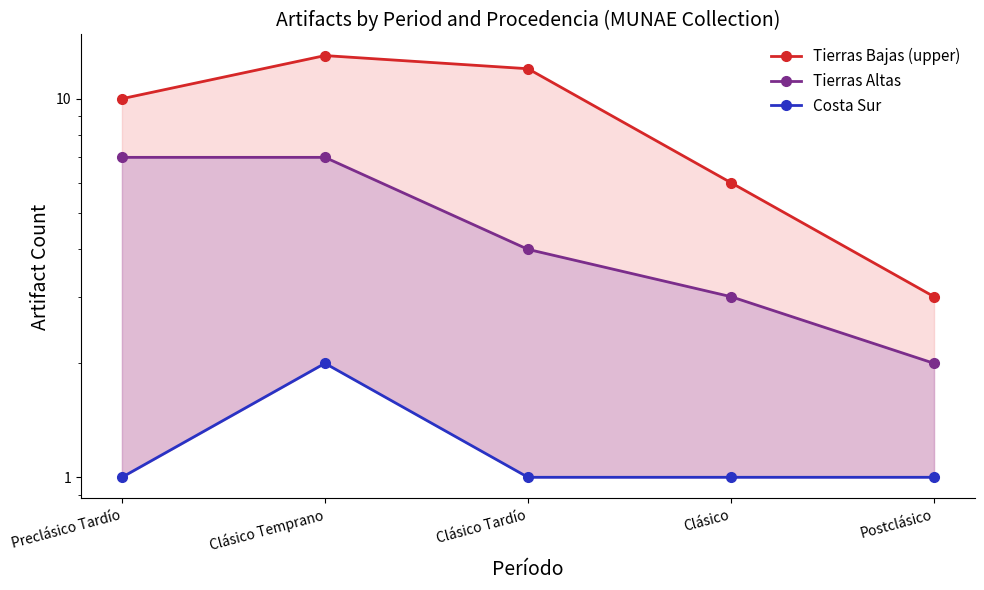

How many distinct data groups are displayed?

3